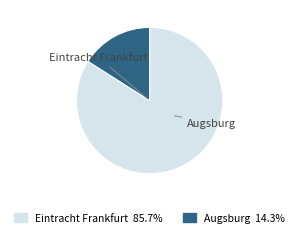

Between Augsburg and Eintracht Frankfurt, which is larger?

Eintracht Frankfurt